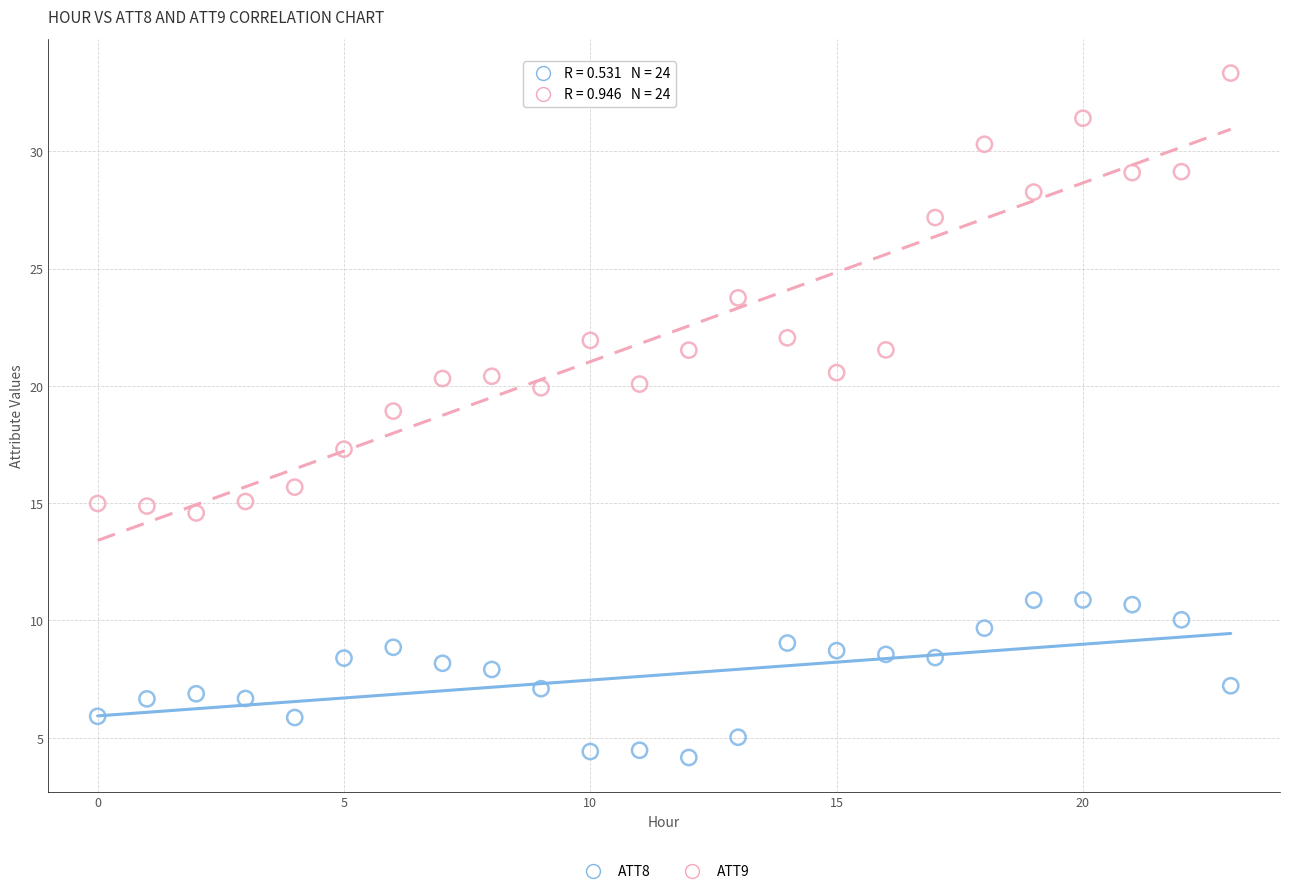

Which series contains the highest Y value?

ATT9